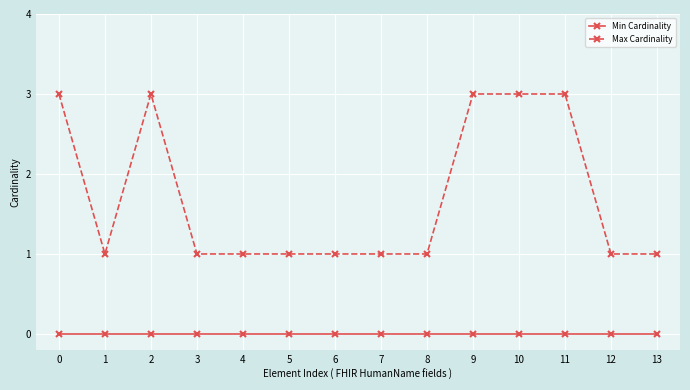

Does the chart display data point markers on the line(s)?

Yes